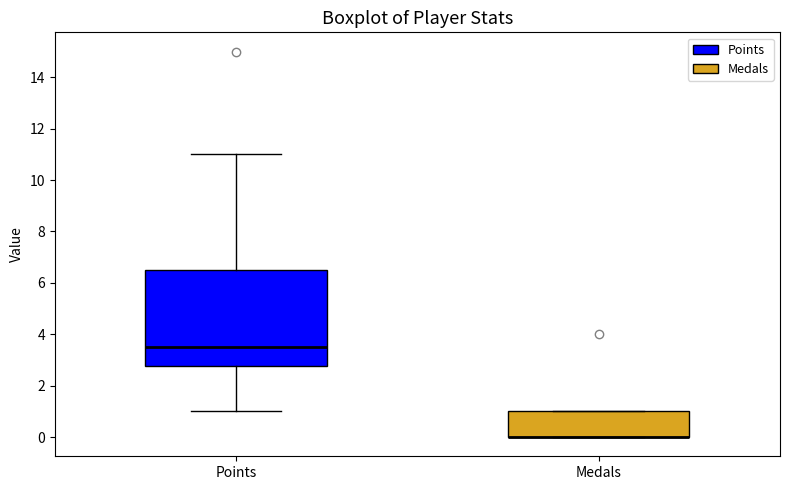

Comparing the boxes themselves (not the whiskers), which one is the tallest?

Points